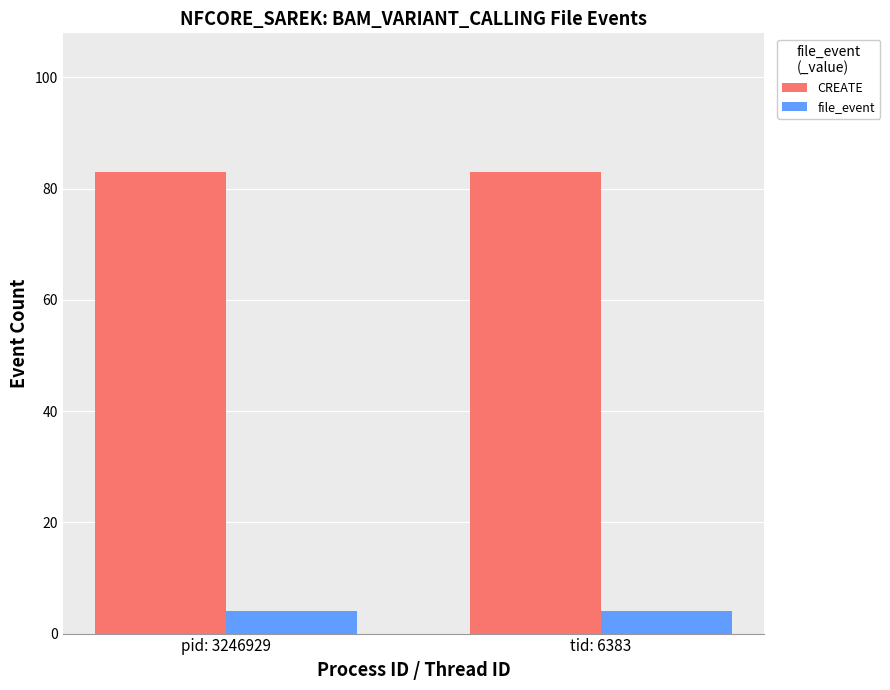

What is the label of the 2nd bar from the left?

tid: 6383